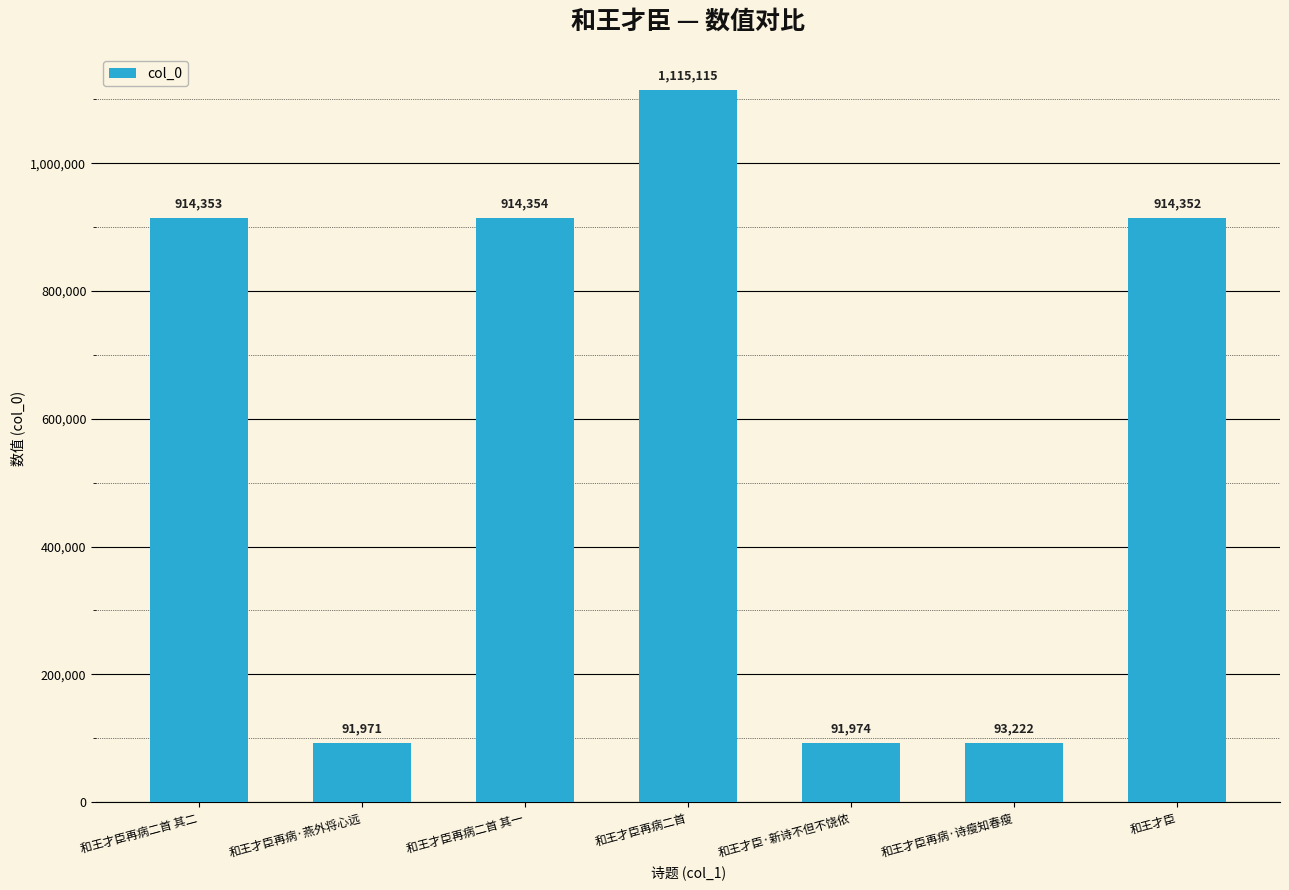

What is the value of the 5th bar from the left?

91974